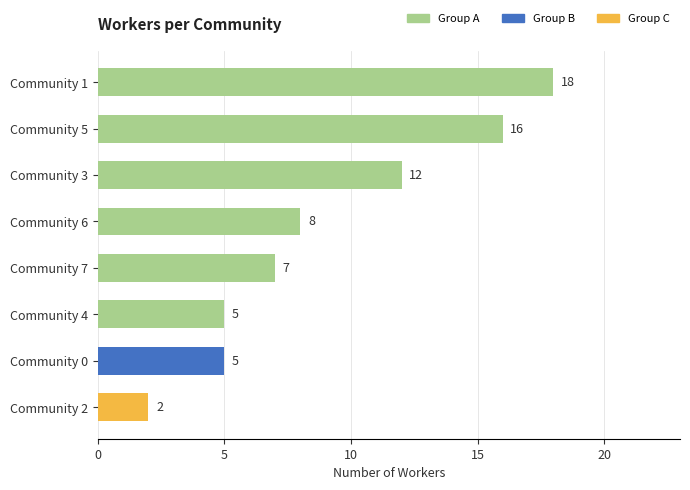

What is the difference between the second highest and second lowest values?

11